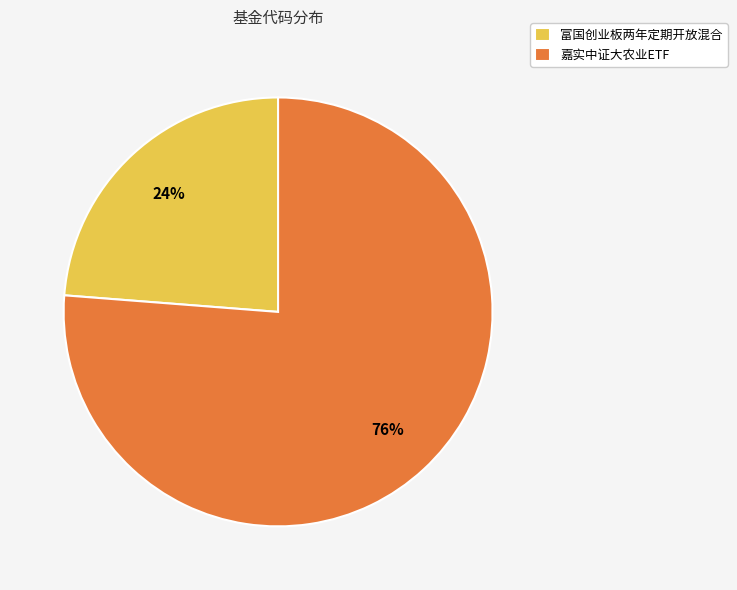

How many segments does this pie chart have?

2